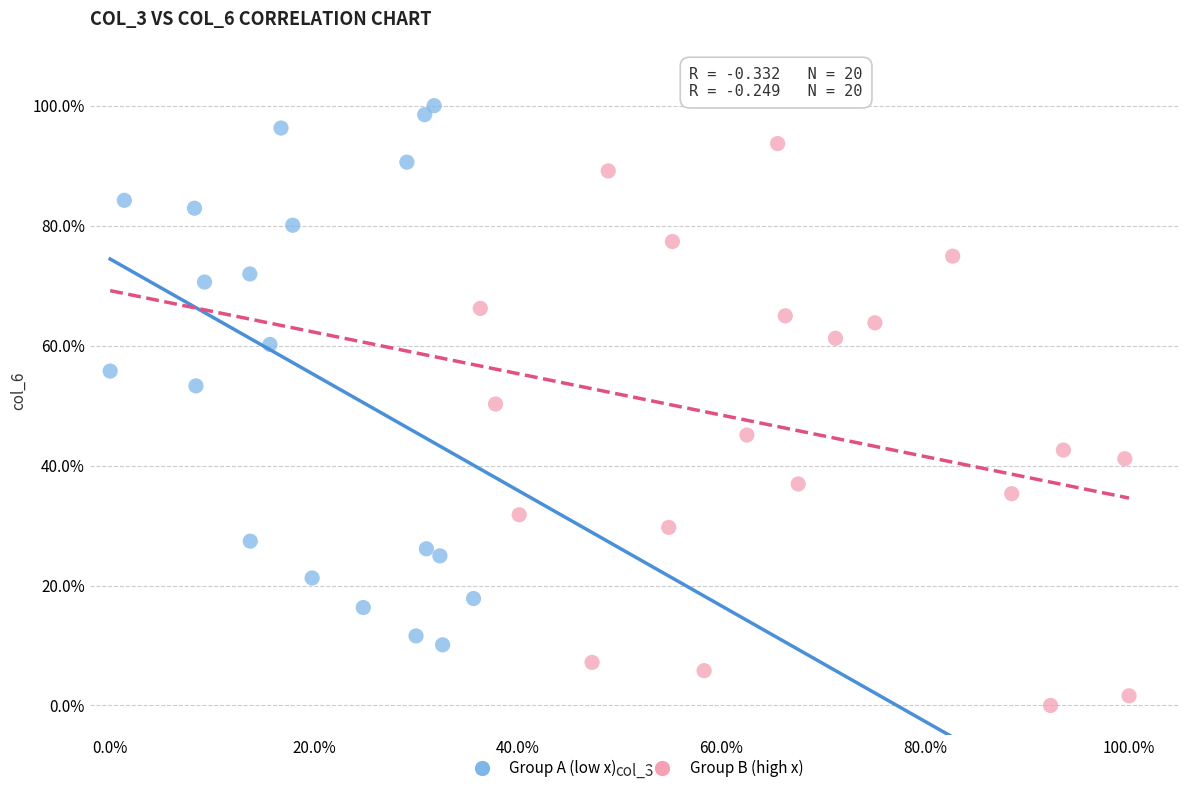

Which series has the largest Y range (max minus min)?

Group B (high x)